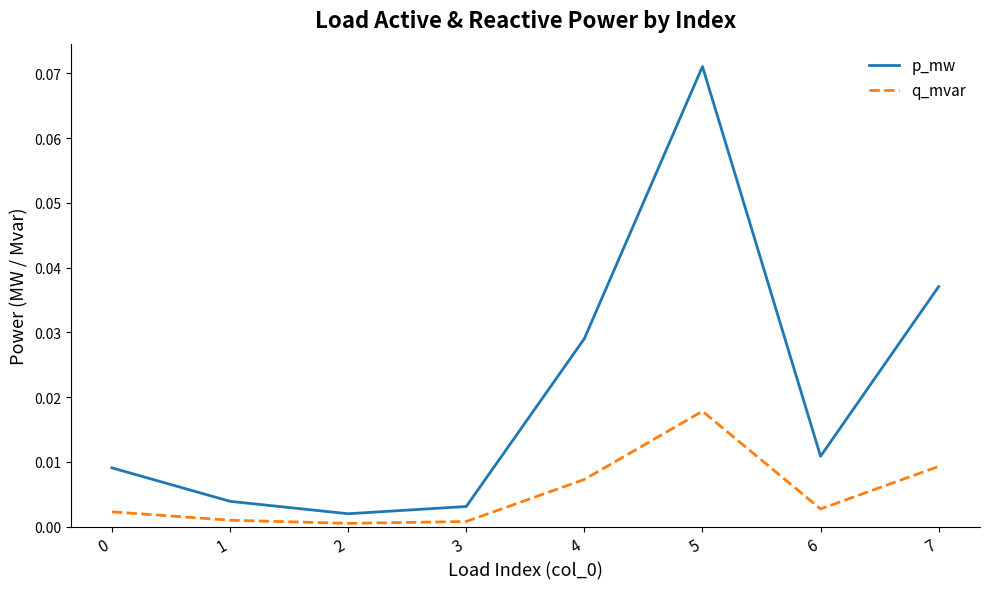

Which category has the highest value in the q_mvar series?

5